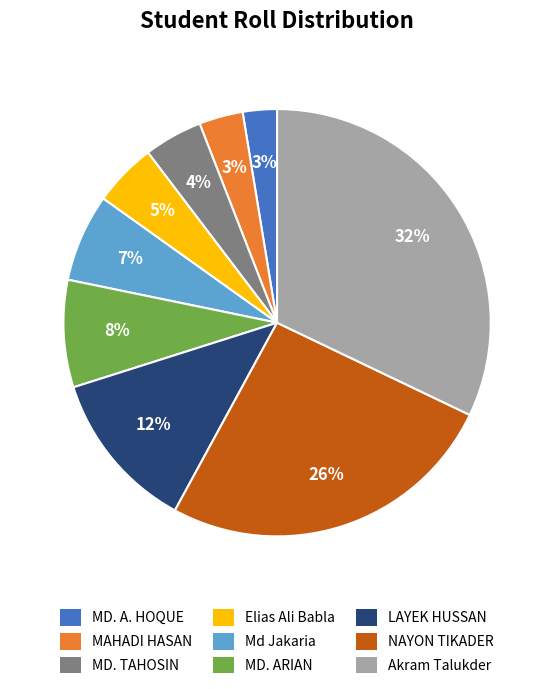

Which has a higher value, NAYON TIKADER or MAHADI HASAN?

NAYON TIKADER